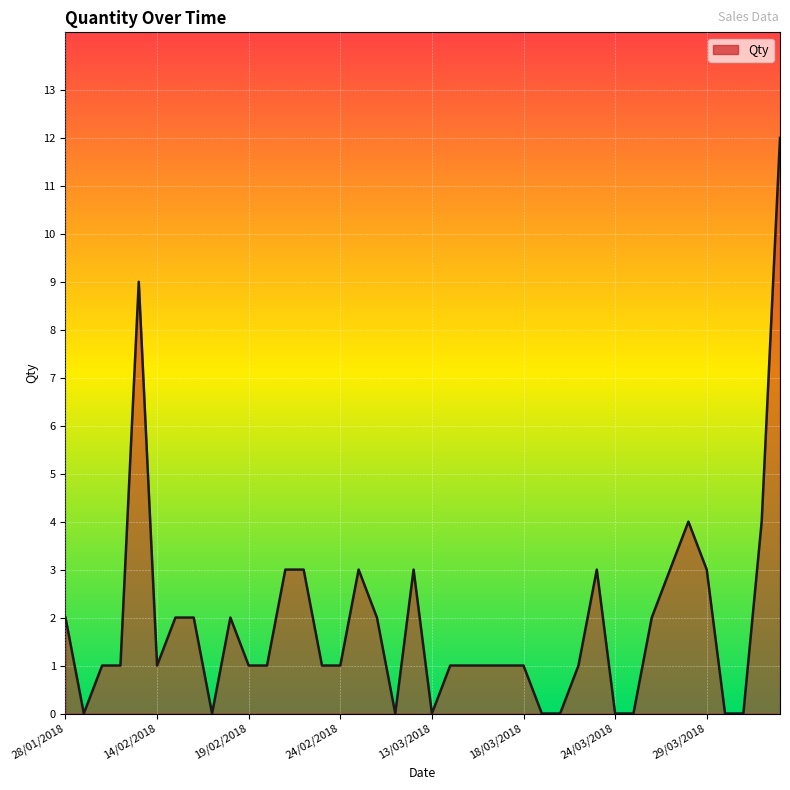

What is the maximum value shown in the chart?

12